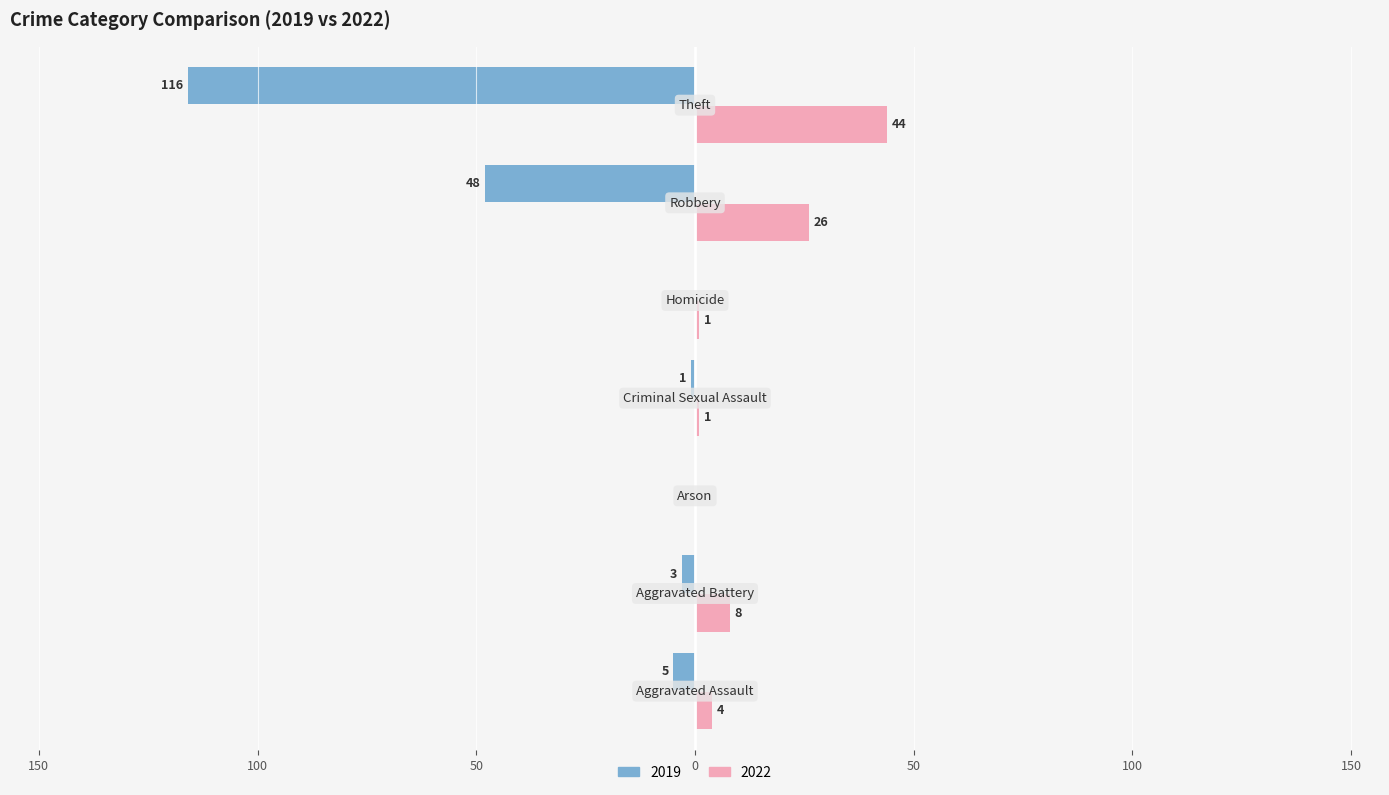

Reading left to right, transcribe all the data shown in this chart.

2019: Aggravated Assault=-5	Aggravated Battery=-3	Arson=0	Criminal Sexual Assault=-1	Homicide=0	Robbery=-48	Theft=-116
2022: Aggravated Assault=4	Aggravated Battery=8	Arson=0	Criminal Sexual Assault=1	Homicide=1	Robbery=26	Theft=44